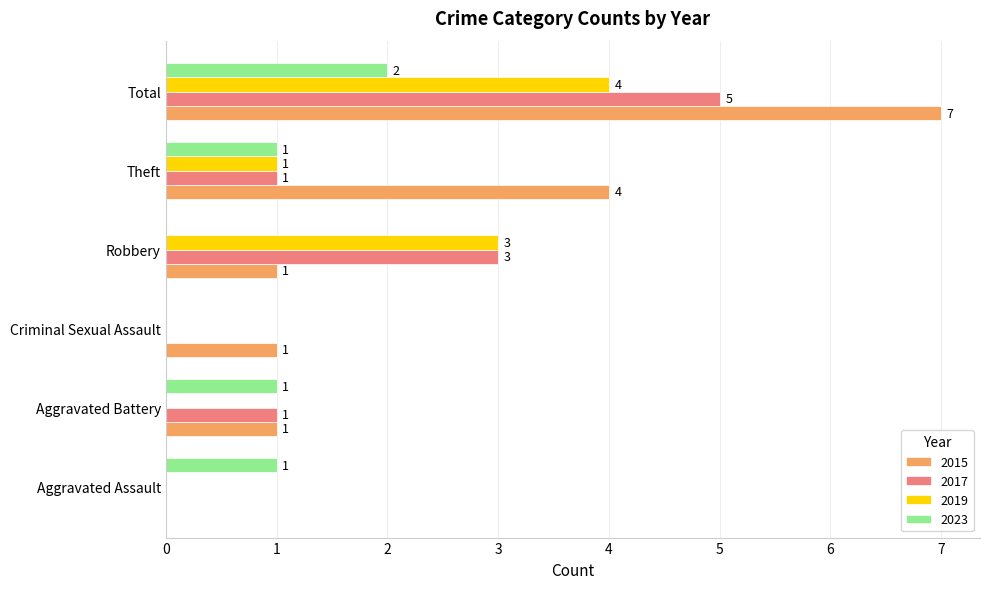

Which series has the largest total across all categories?

2015